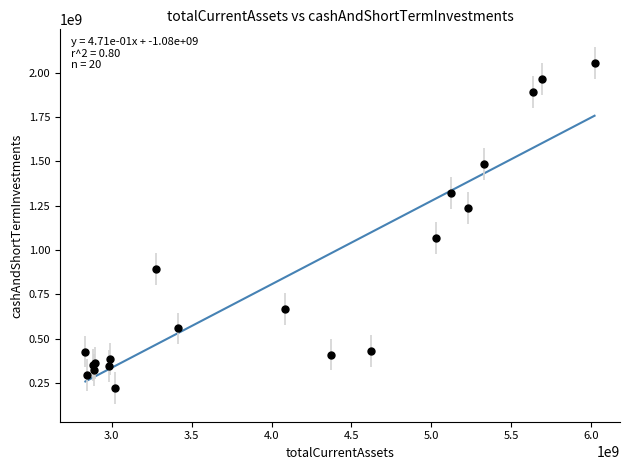

What Y value in the scatter plot is closest to 1138200000?

1068800000